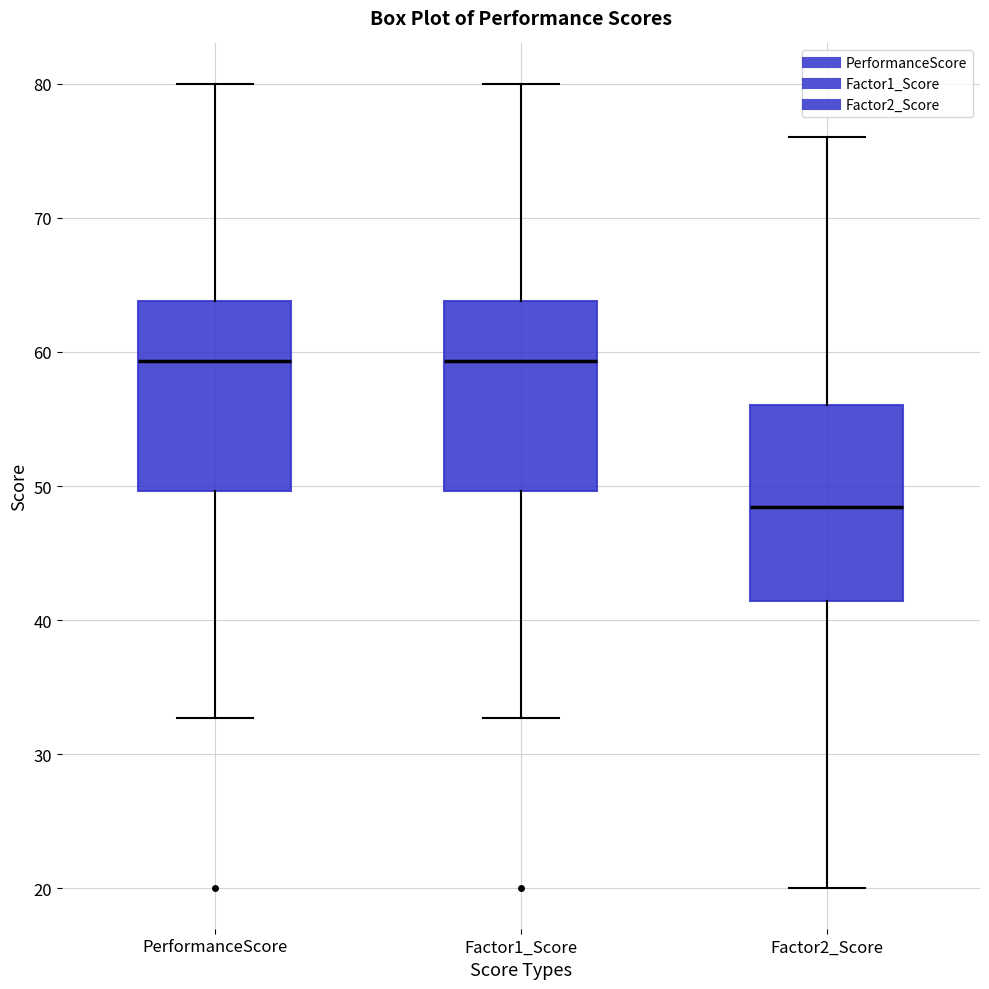

Reading left to right, read every box against the y-axis: the position of its median line, the range the box covers, and the ends of its whiskers. The values are not printed on the chart, so give them approximately, as read against the axis.

PerformanceScore: median 59, box 50 to 64, whiskers 33 to 80
Factor1_Score: median 59, box 50 to 64, whiskers 33 to 80
Factor2_Score: median 48, box 41 to 56, whiskers 20 to 76